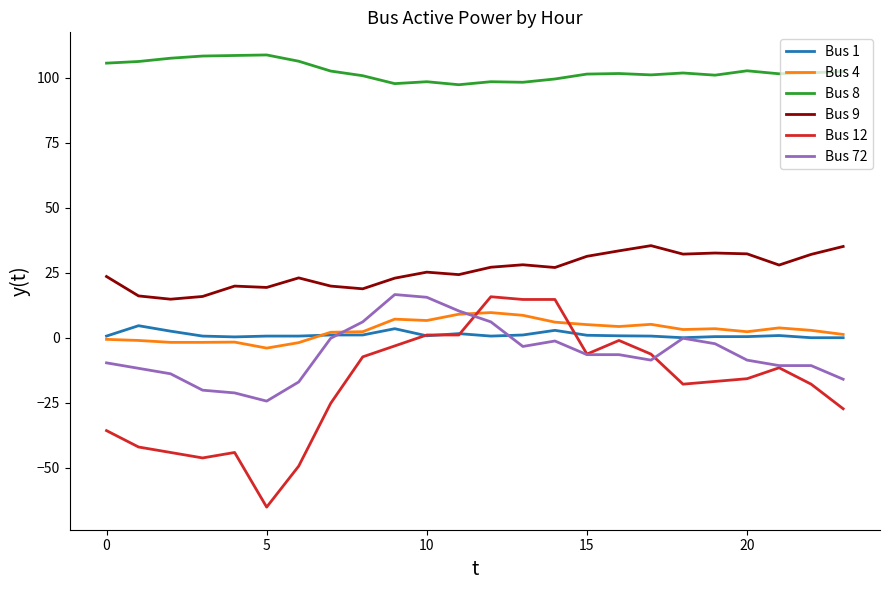

True or false: Bus 8 and Bus 4 cross at least once.

False